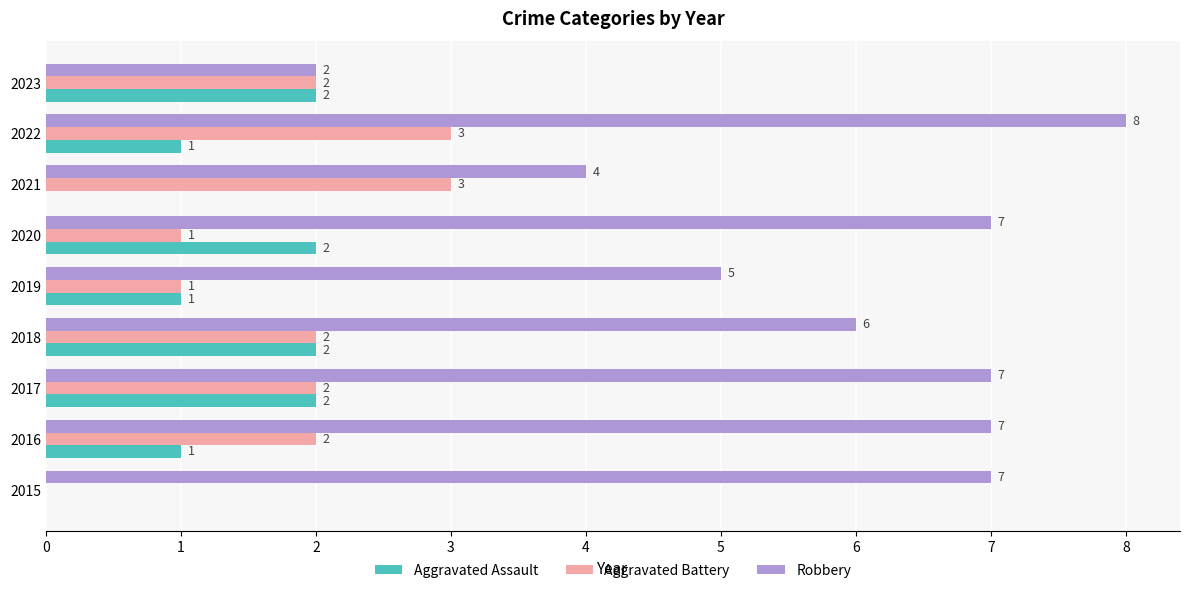

At which category does the chart reach its peak across all series?

2022